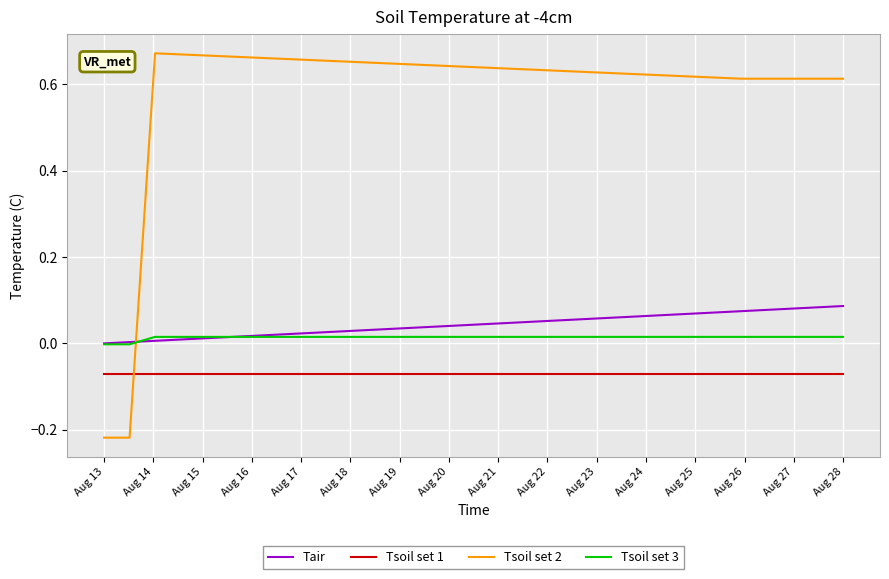

How many lines are shown in the chart?

4